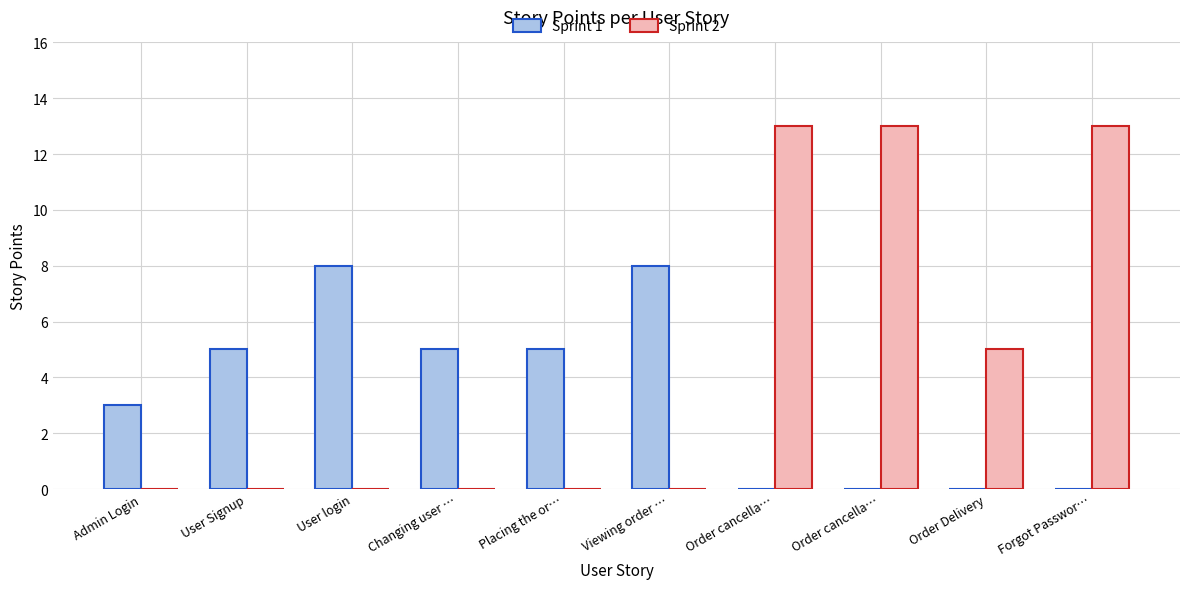

List the labels in order of Sprint 1 value, largest first.

User login, Viewing order …, User Signup, Changing user …, Placing the or…, Admin Login, Order cancella…, Order cancella…, Order Delivery, Forgot Passwor…